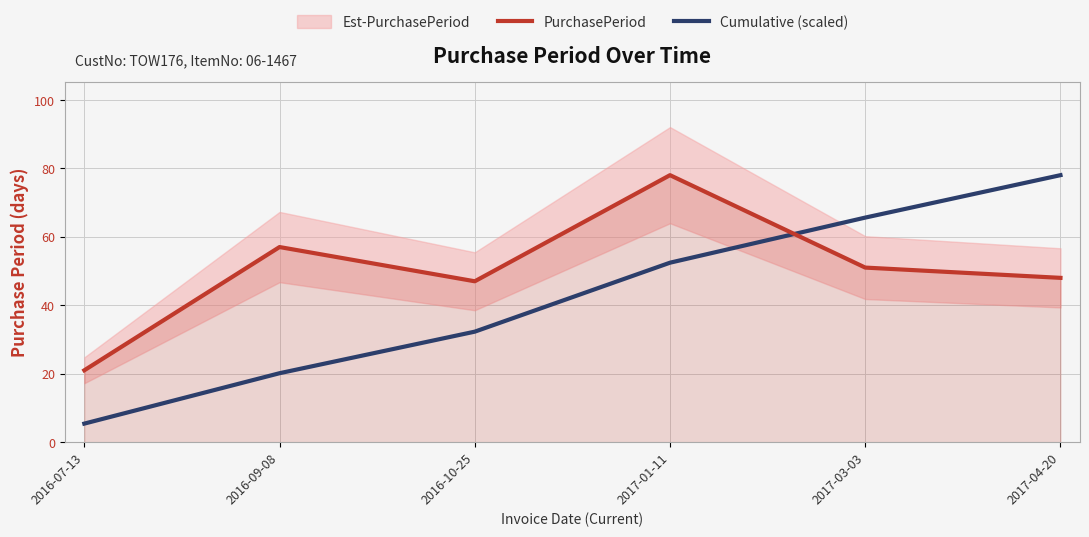

Where do PurchasePeriod and Cumulative (scaled) first cross each other?

2017-01-11 and 2017-03-03